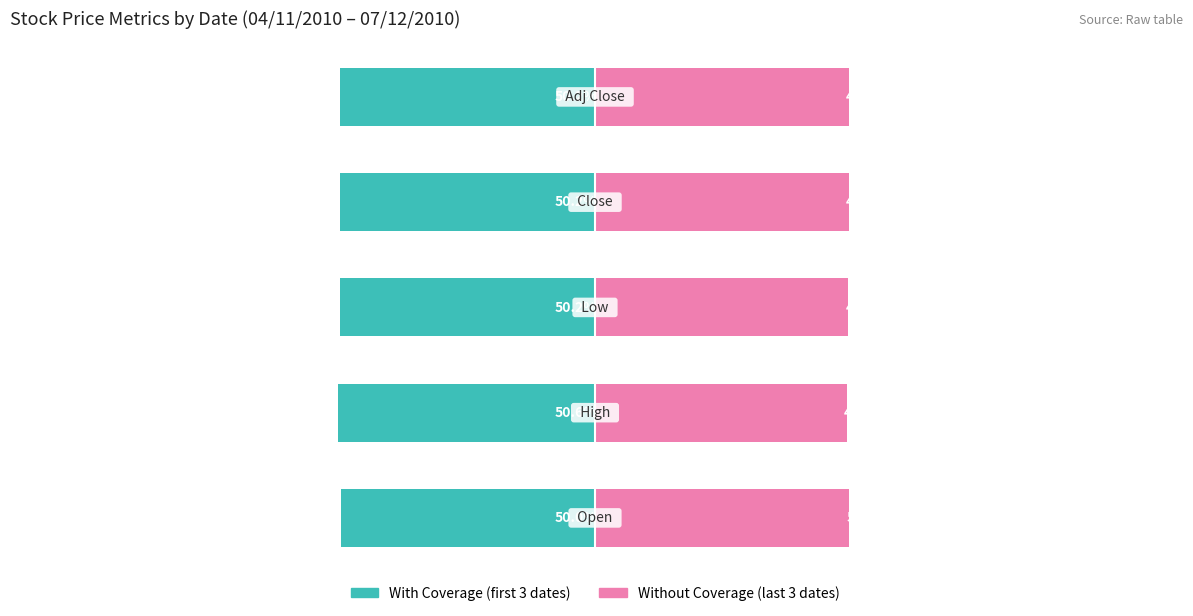

Reading right to left, transcribe all the data shown in this chart.

With Coverage: -50.2	-50.2	-50.2	-50.6	-50.0
Without Coverage: 49.8	49.8	49.8	49.4	50.0